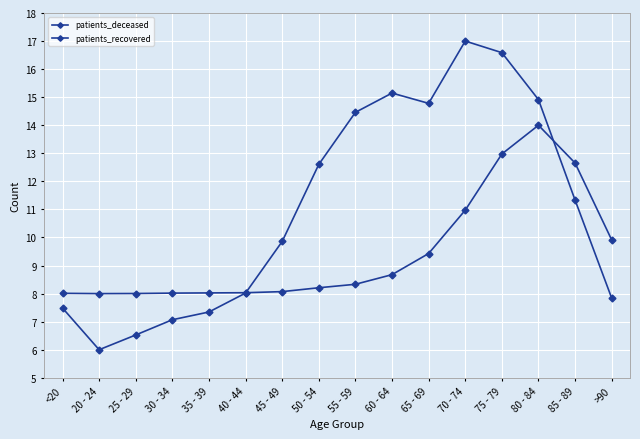

How many data points in patients_recovered are above 11?

8